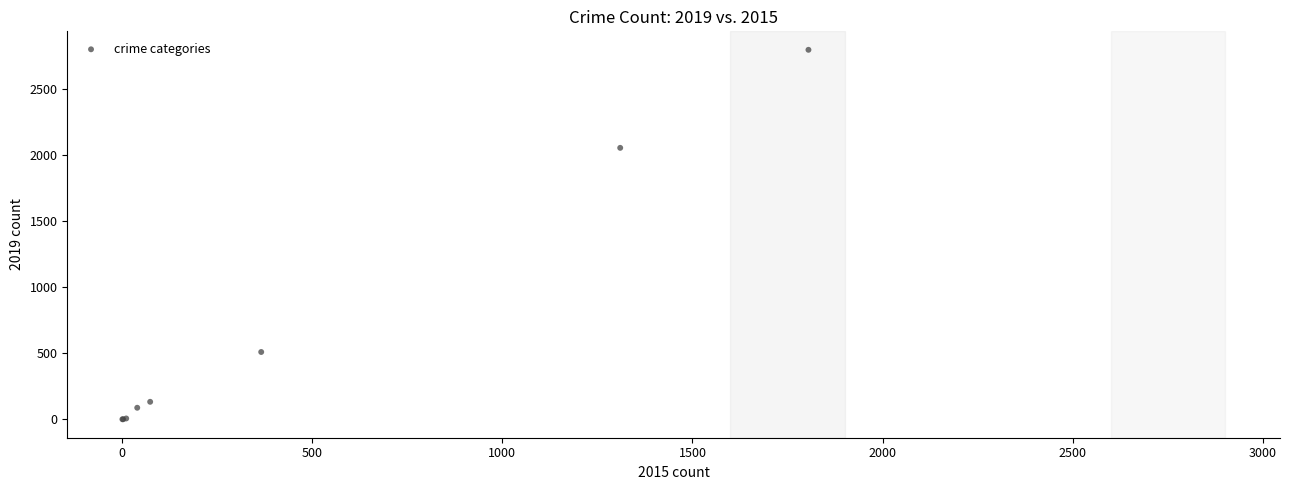

What Y value in the scatter plot is closest to 1399?

2055